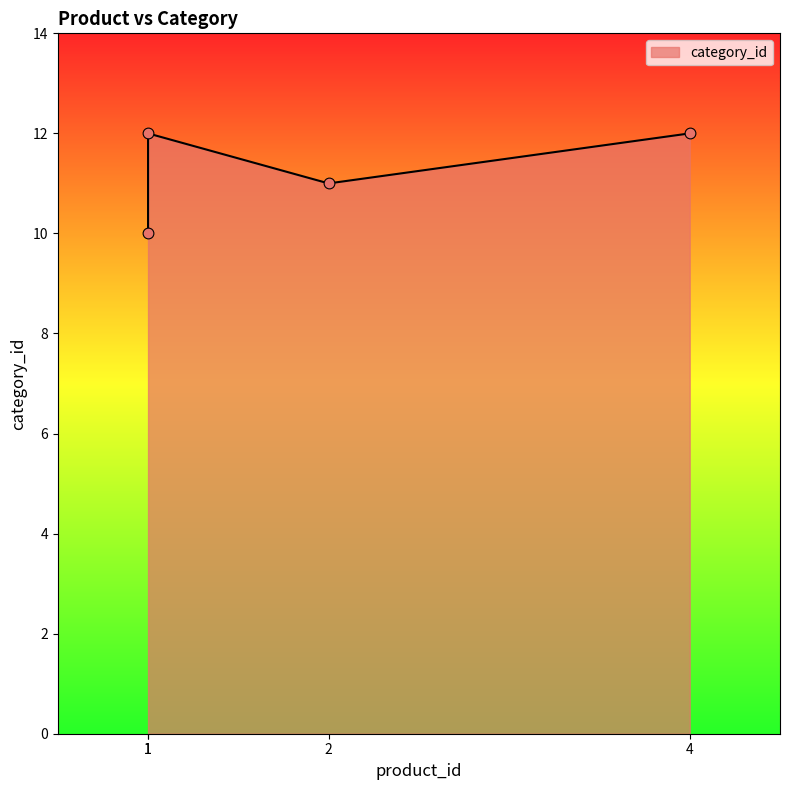

What is the change in value from 2 to 4?

+1